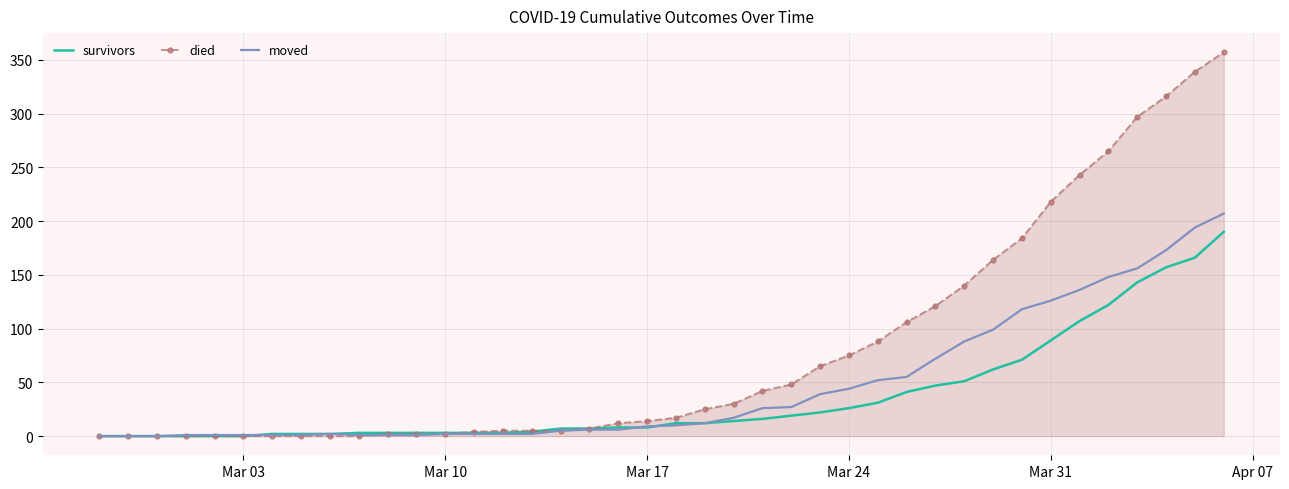

Count the number of categories in the chart.

40